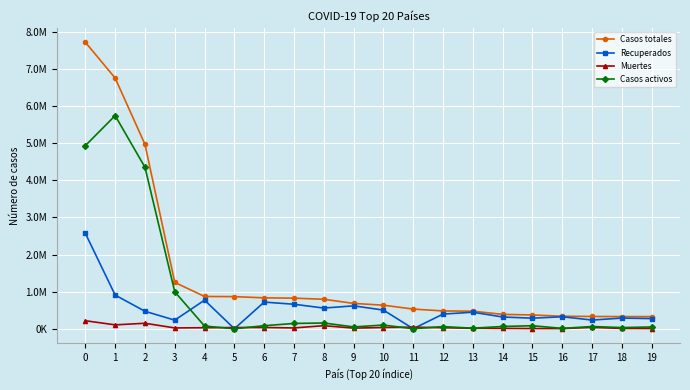

What are all the series names shown in the legend?

Casos totales, Recuperados, Muertes, Casos activos